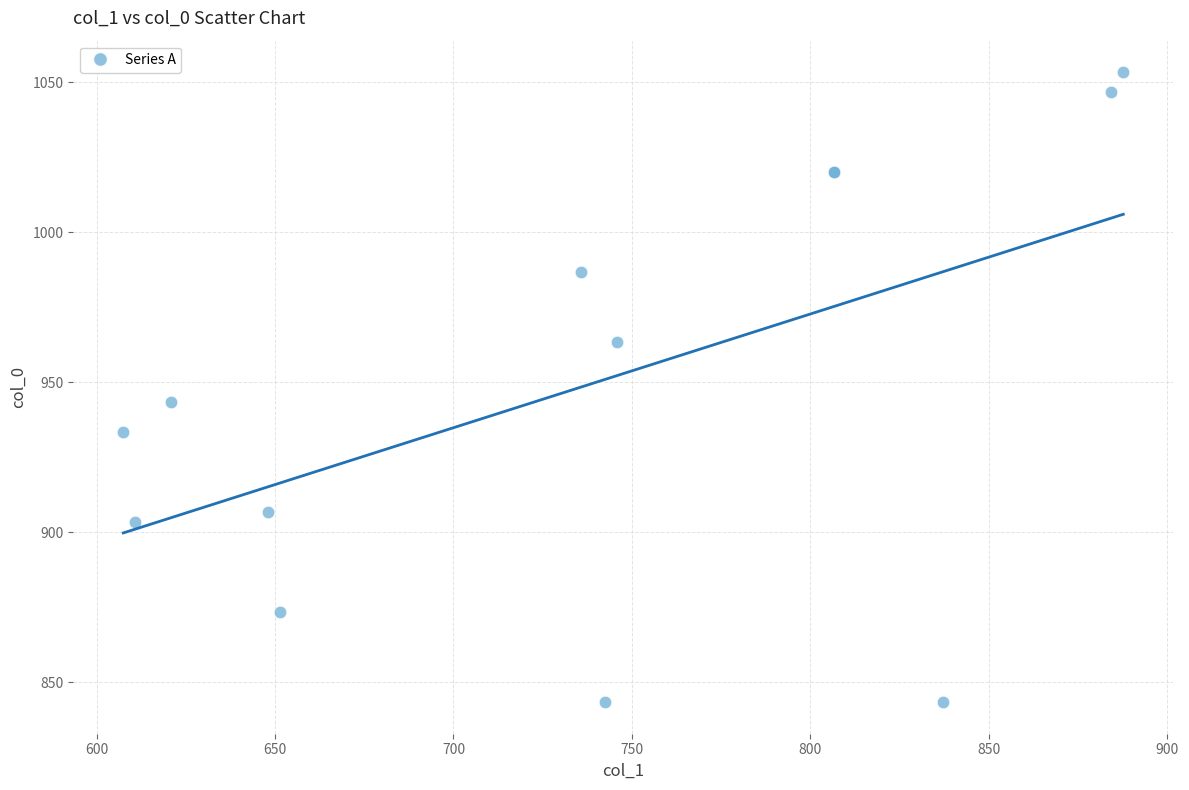

What Y value in the scatter plot is closest to 948?

943.3